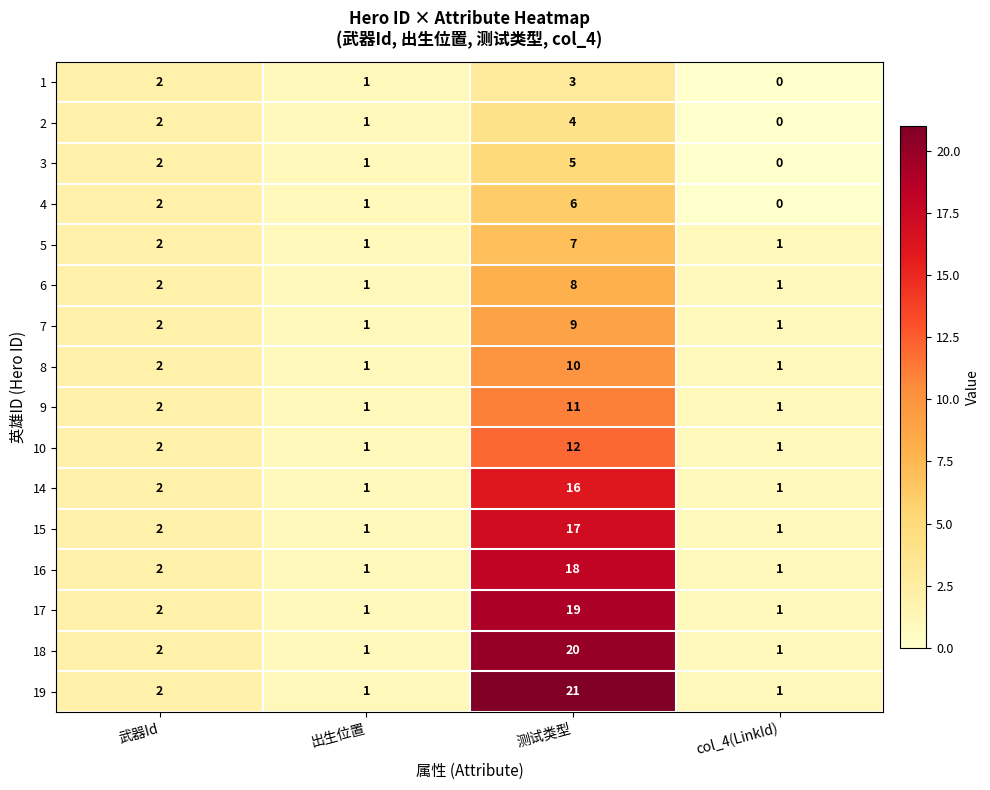

What is the sum of the 15 values at 测试类型 and 武器Id?

19